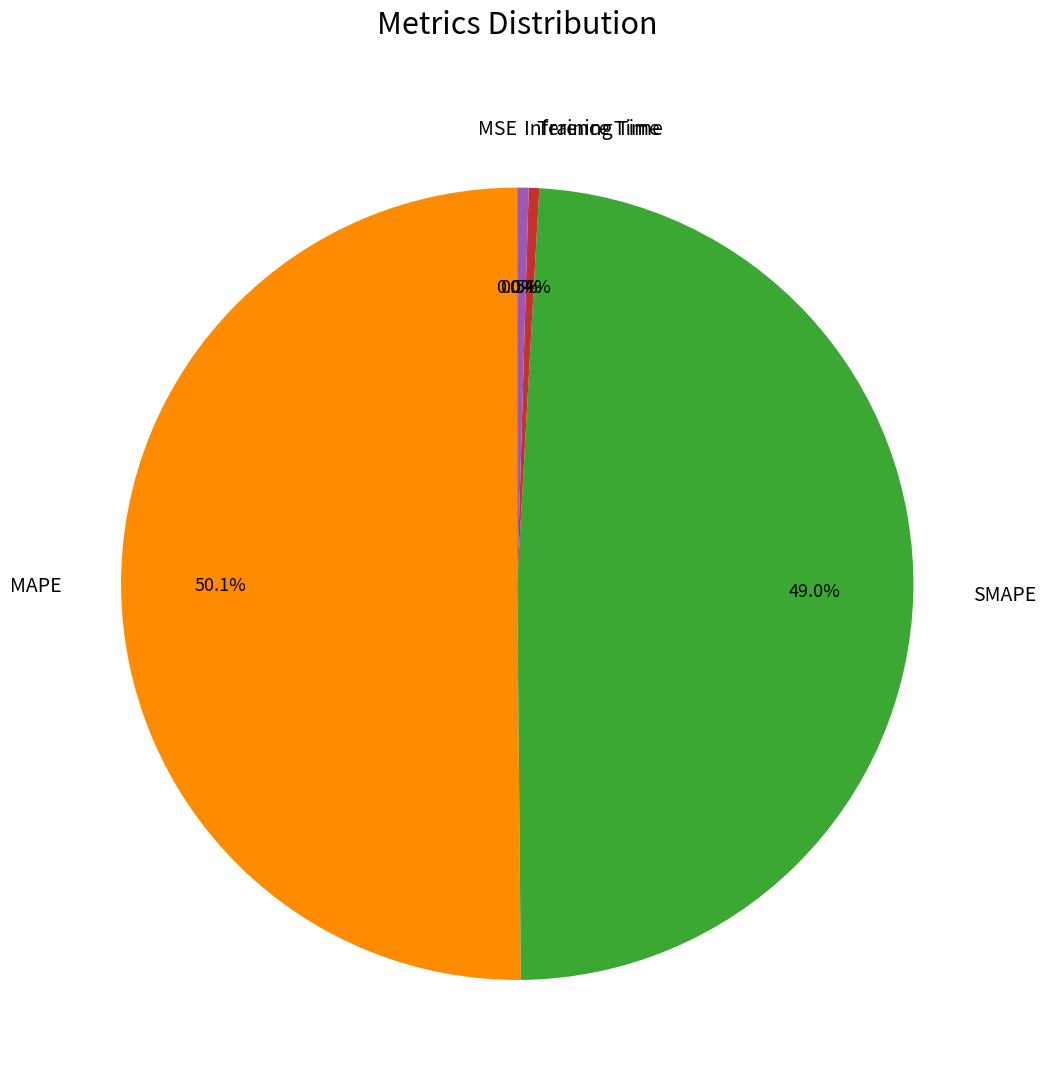

What portion of the pie excludes Training Time?

99.6%